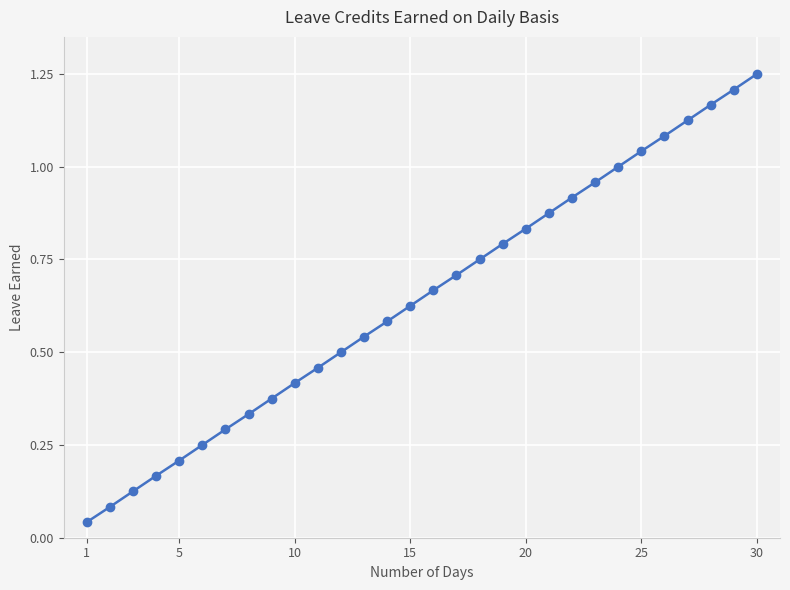

Does the chart have visible grid lines?

Yes